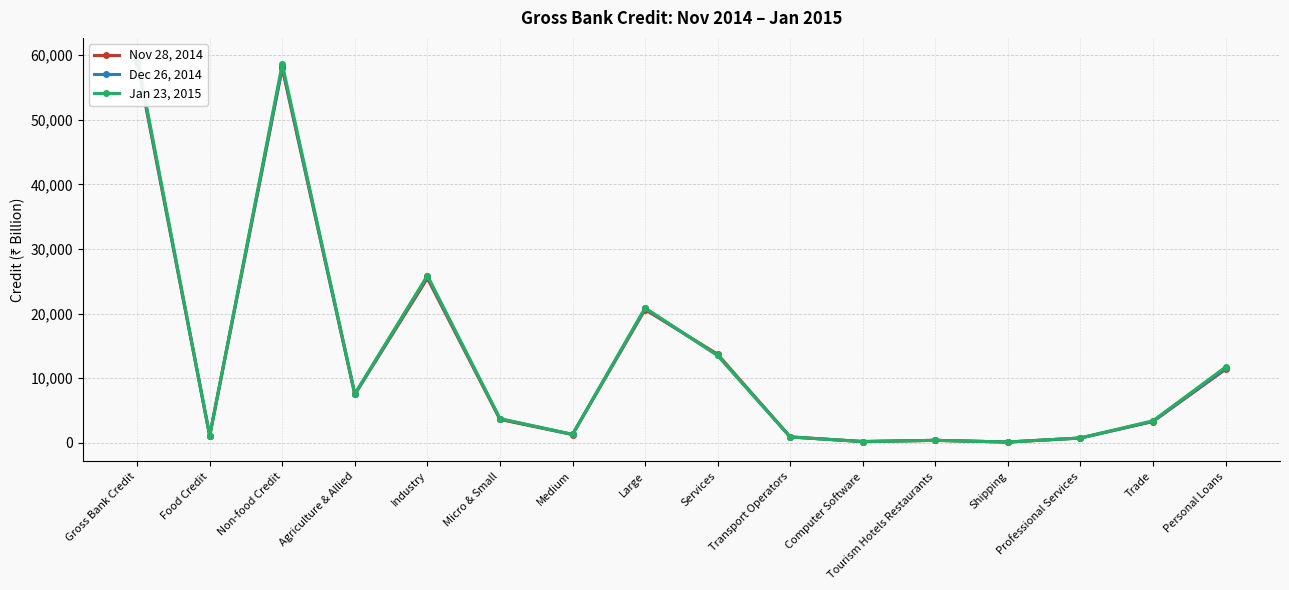

Is it true that Nov 28, 2014 equals 168.0 at Computer Software?

True